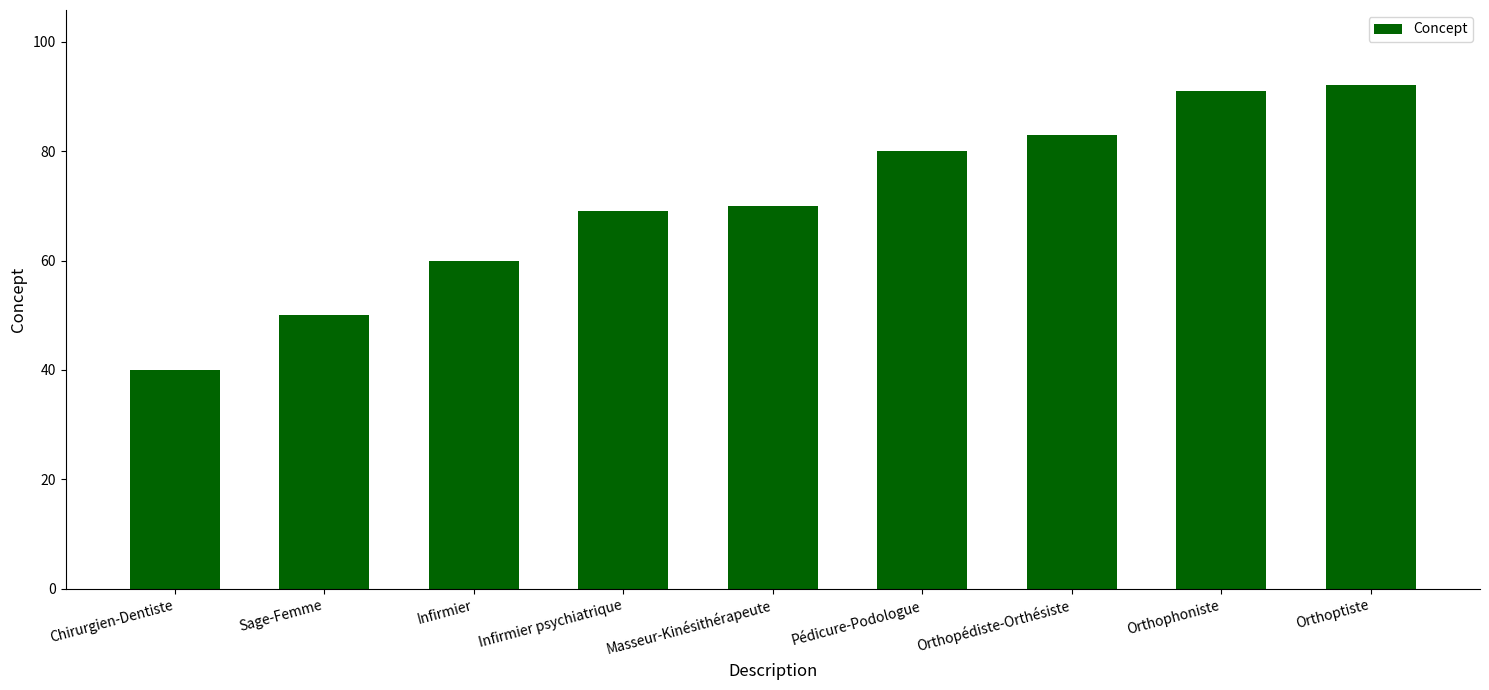

Reading right to left, extract all data points from this chart.

Orthoptiste=92	Orthophoniste=91	Orthopédiste-Orthésiste=83	Pédicure-Podologue=80	Masseur-Kinésithérapeute=70	Infirmier psychiatrique=69	Infirmier=60	Sage-Femme=50	Chirurgien-Dentiste=40